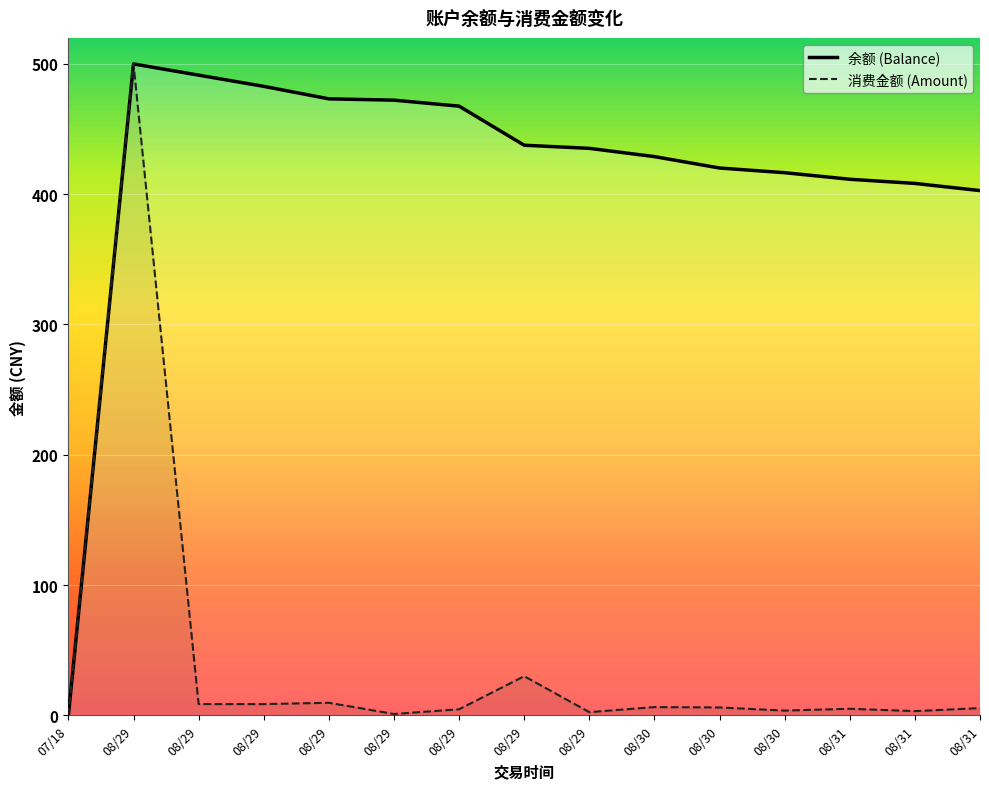

What is the highest value of the 余额 (Balance) series?

500.0